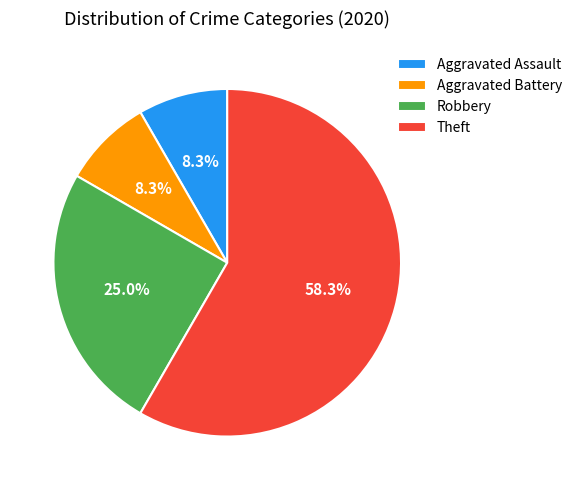

Is the sum of Aggravated Battery and Robbery greater than half?

No